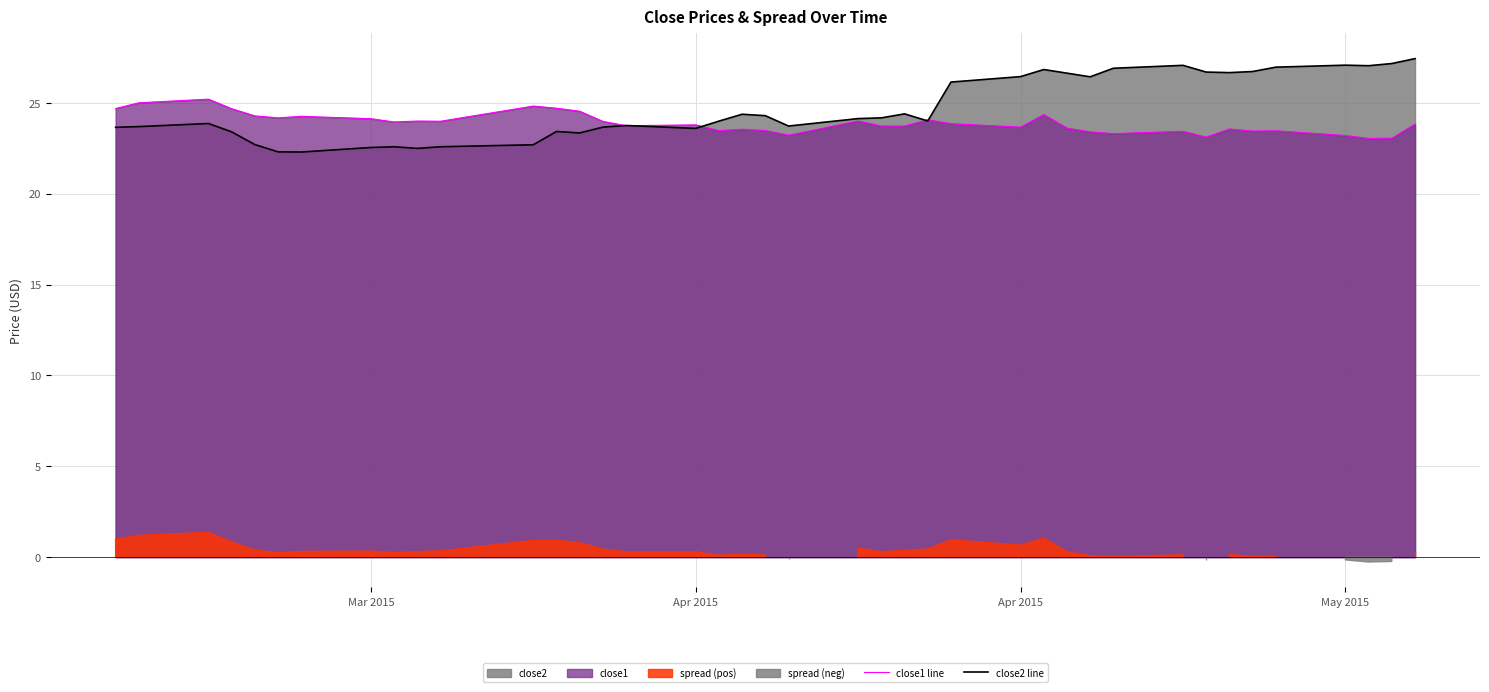

What is the difference between the maximum and minimum values in the close2 line series?

5.1